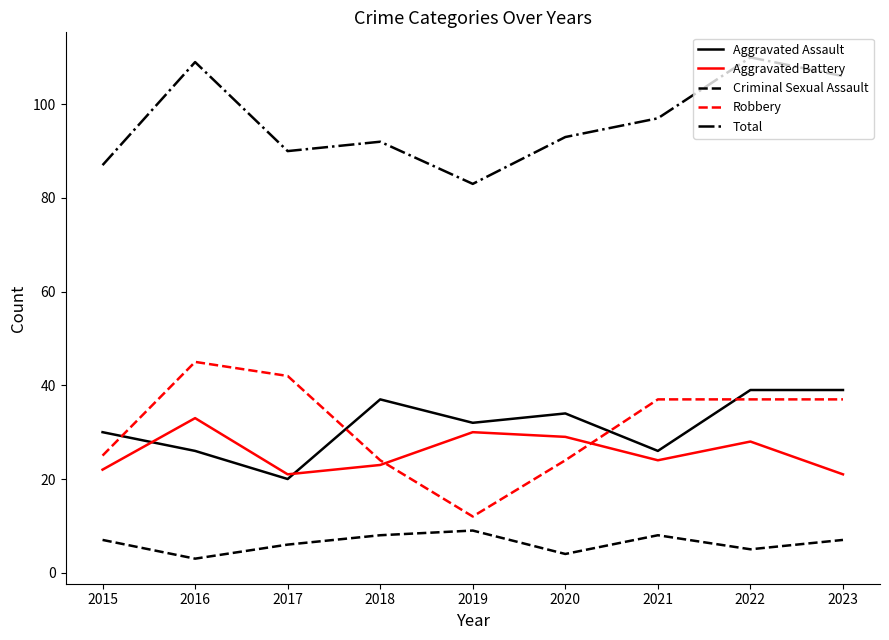

Reading left to right, list all the values displayed in this chart.

Aggravated Assault: 2015=30	2016=26	2017=20	2018=37	2019=32	2020=34	2021=26	2022=39	2023=39
Aggravated Battery: 2015=22	2016=33	2017=21	2018=23	2019=30	2020=29	2021=24	2022=28	2023=21
Criminal Sexual Assault: 2015=7	2016=3	2017=6	2018=8	2019=9	2020=4	2021=8	2022=5	2023=7
Robbery: 2015=25	2016=45	2017=42	2018=24	2019=12	2020=24	2021=37	2022=37	2023=37
Total: 2015=87	2016=109	2017=90	2018=92	2019=83	2020=93	2021=97	2022=110	2023=106